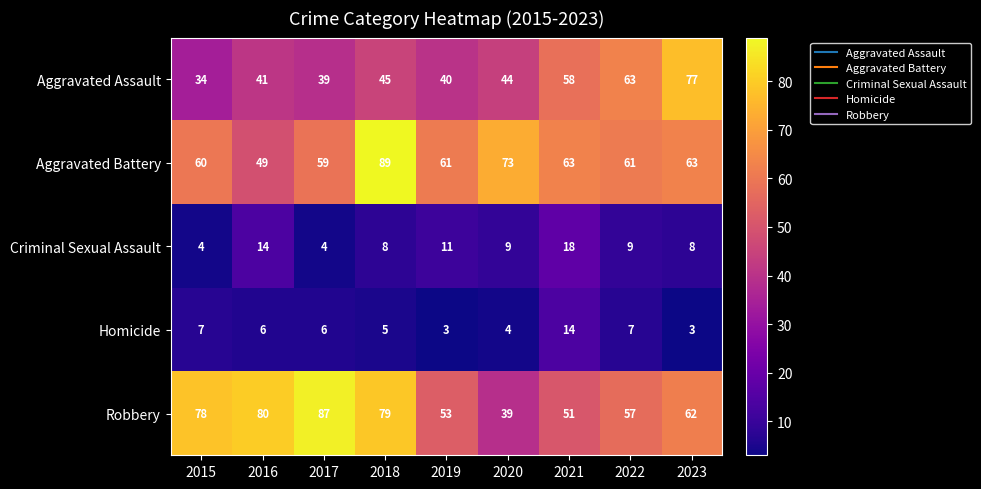

What is the average value of the Criminal Sexual Assault series?

9